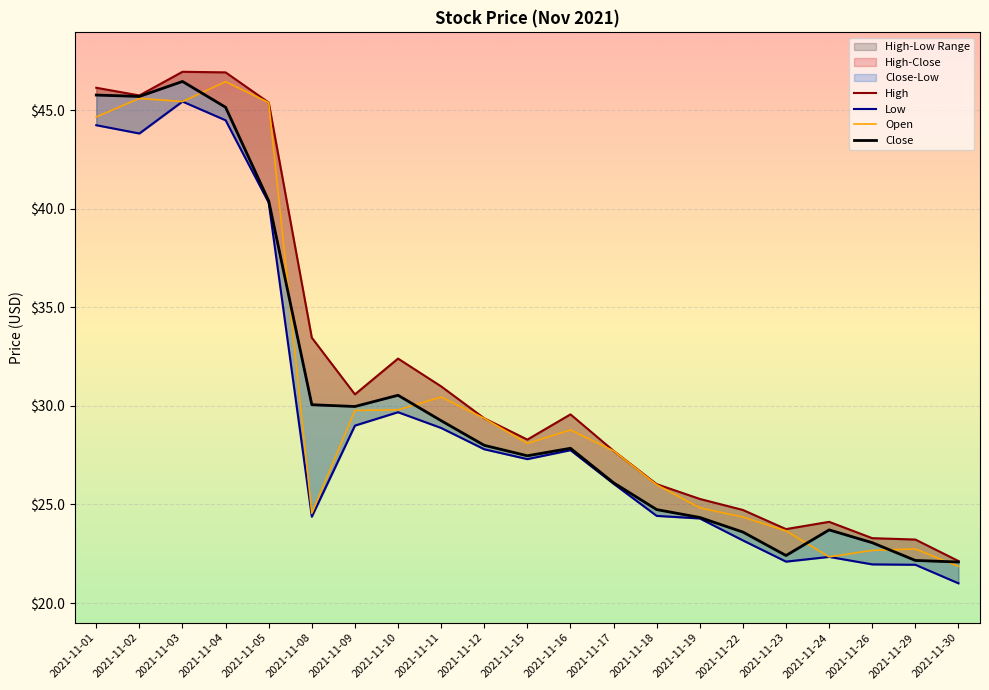

True or false: Low and Open intersect in this chart.

False